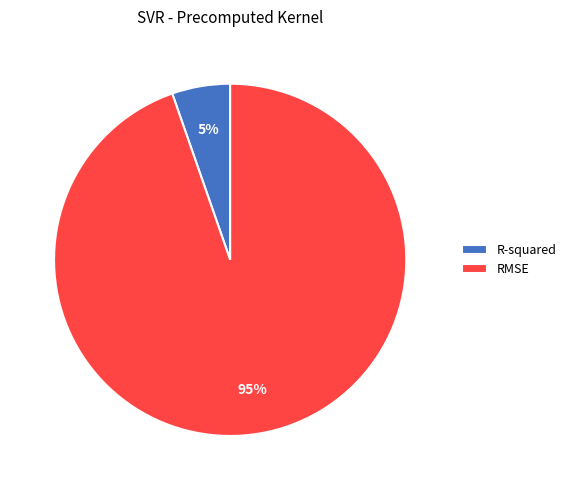

To the nearest percent, what is the average slice percentage?

50%